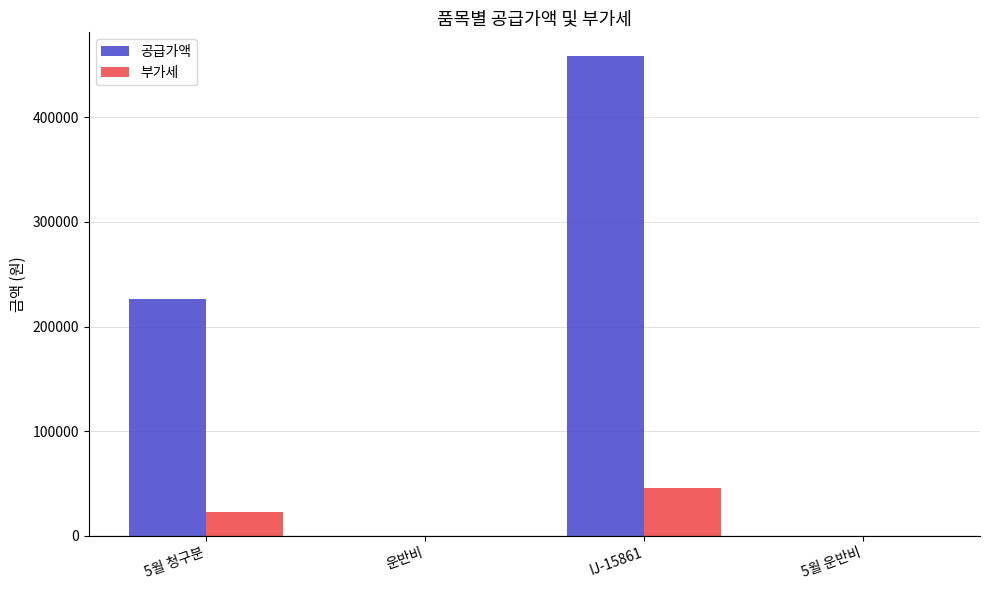

What is the sum of all 공급가액 values?

683900